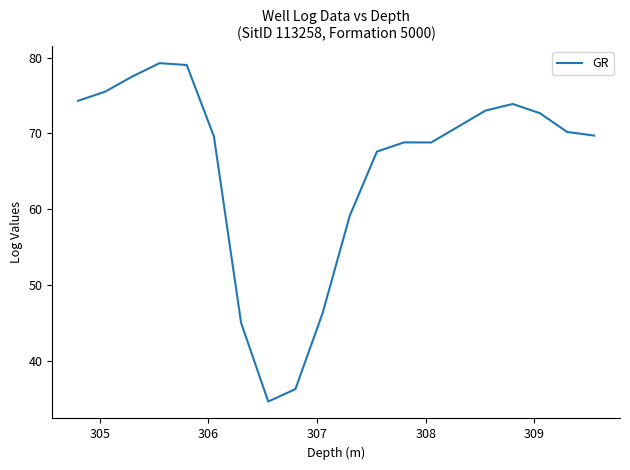

What is the greatest value displayed?

79.3